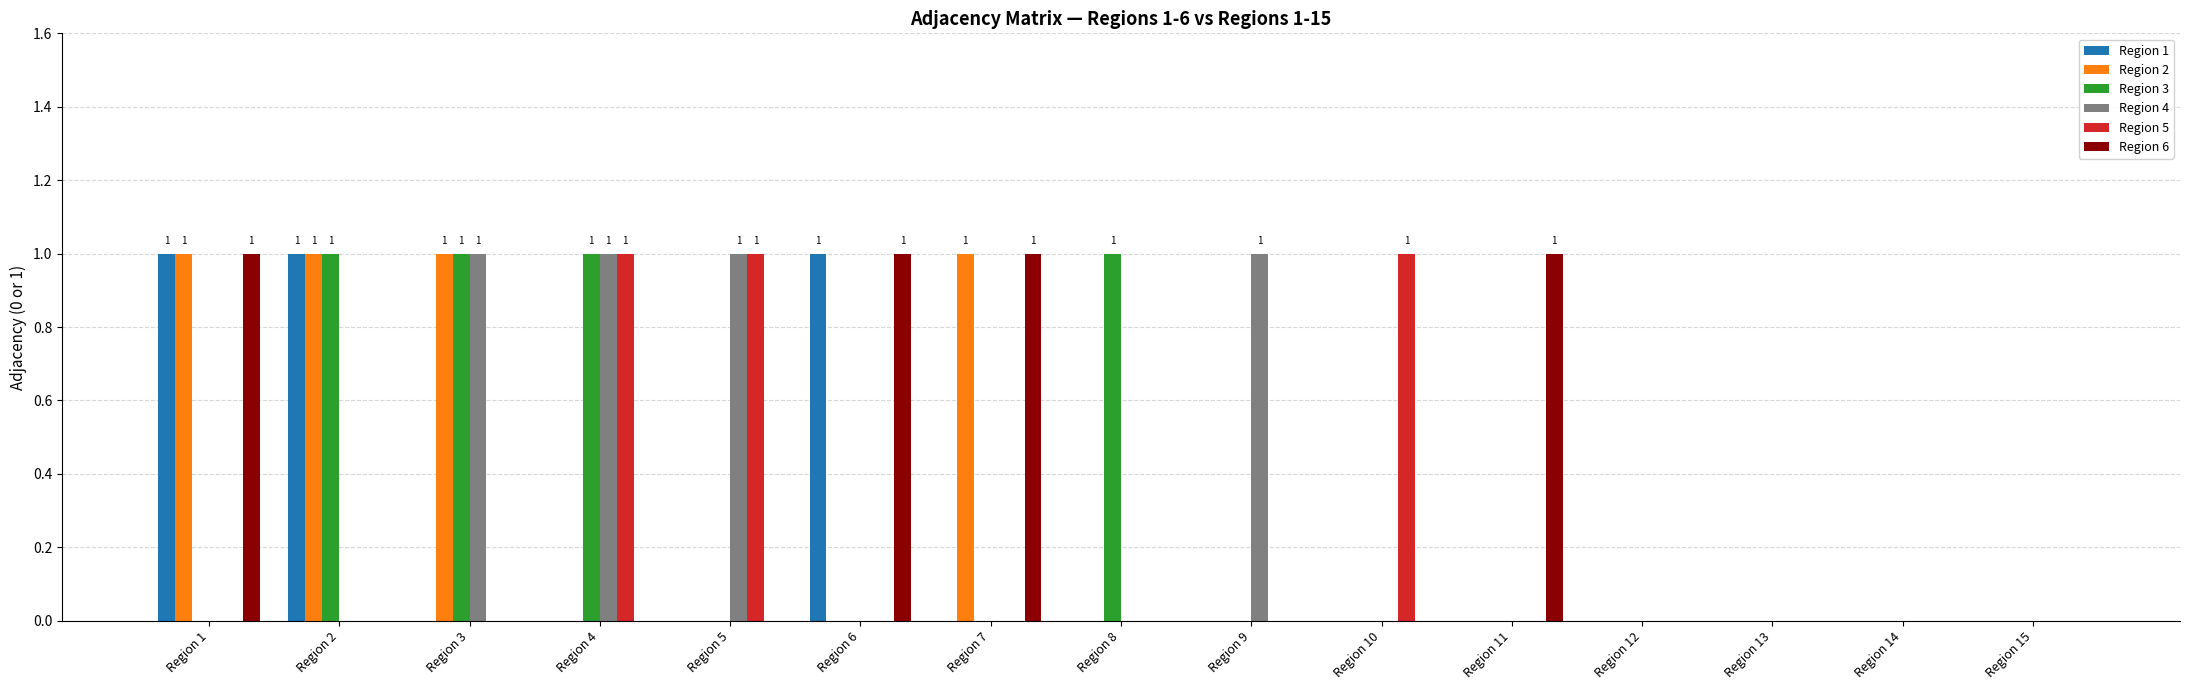

Reading left to right, extract all data points from this chart.

Region 1: 1	1	0	0	0	1	0	0	0	0	0	0	0	0	0
Region 2: 1	1	1	0	0	0	1	0	0	0	0	0	0	0	0
Region 3: 0	1	1	1	0	0	0	1	0	0	0	0	0	0	0
Region 4: 0	0	1	1	1	0	0	0	1	0	0	0	0	0	0
Region 5: 0	0	0	1	1	0	0	0	0	1	0	0	0	0	0
Region 6: 1	0	0	0	0	1	1	0	0	0	1	0	0	0	0